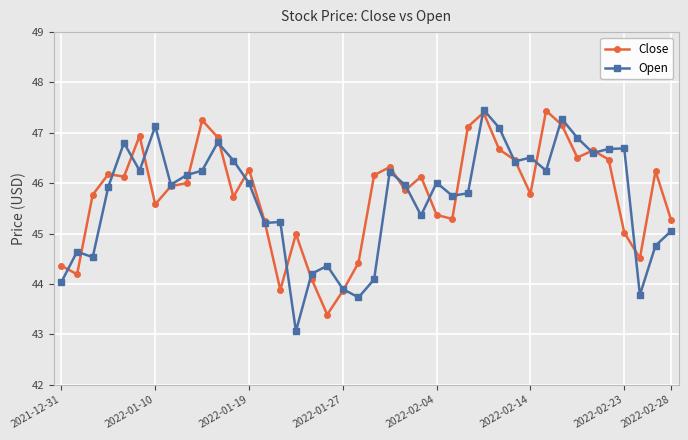

What are all the series names shown in the legend?

Close, Open